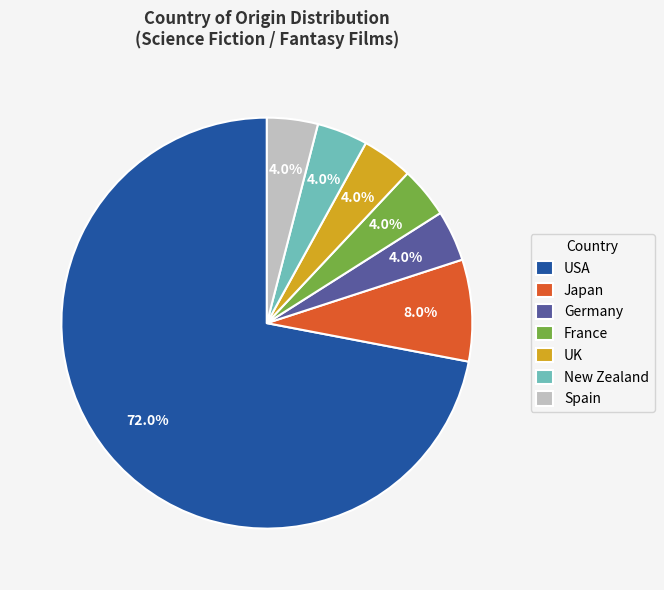

Do UK and Spain together represent more than half of the pie?

No